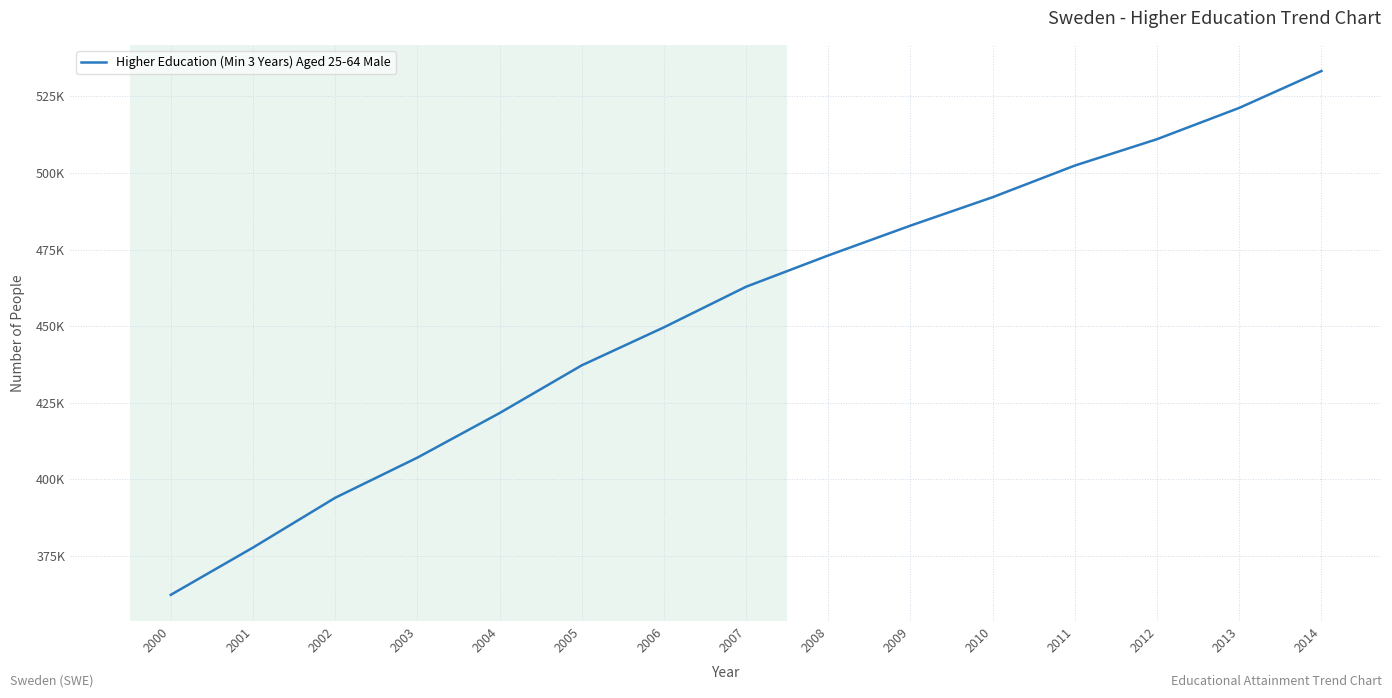

True or false: there are more than 1 points higher than both neighbors.

False